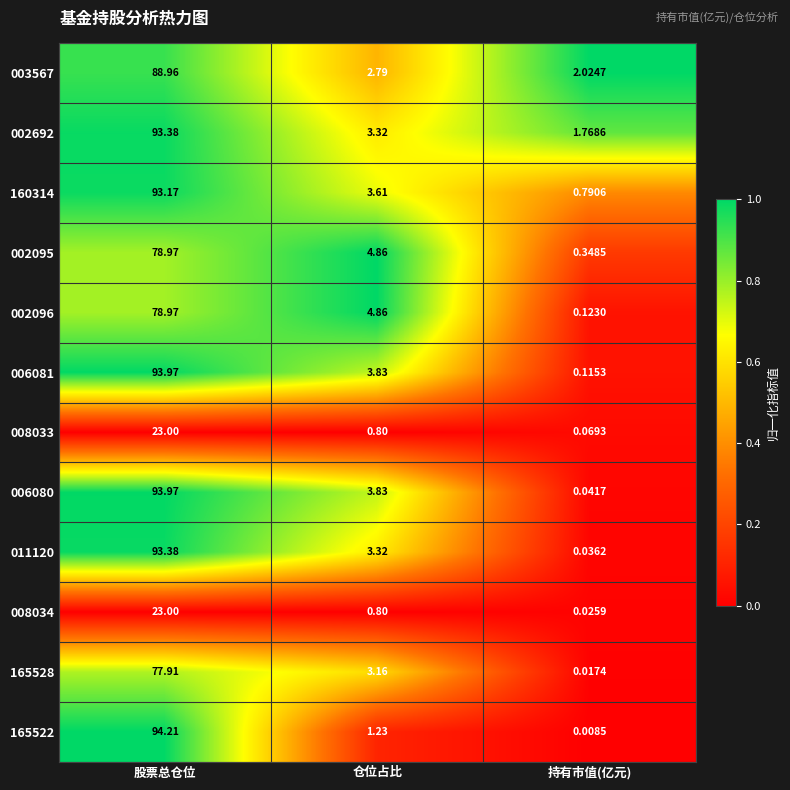

At which label does 002095 first exceed 4?

股票总仓位